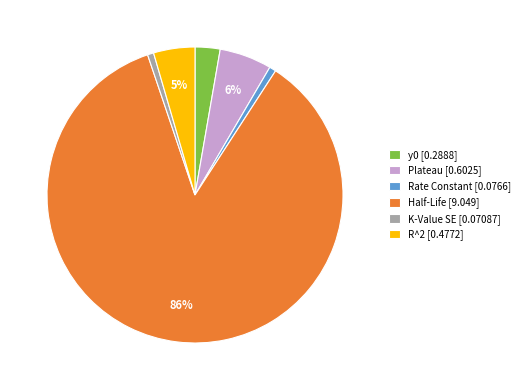

How many slices are in this pie chart?

6